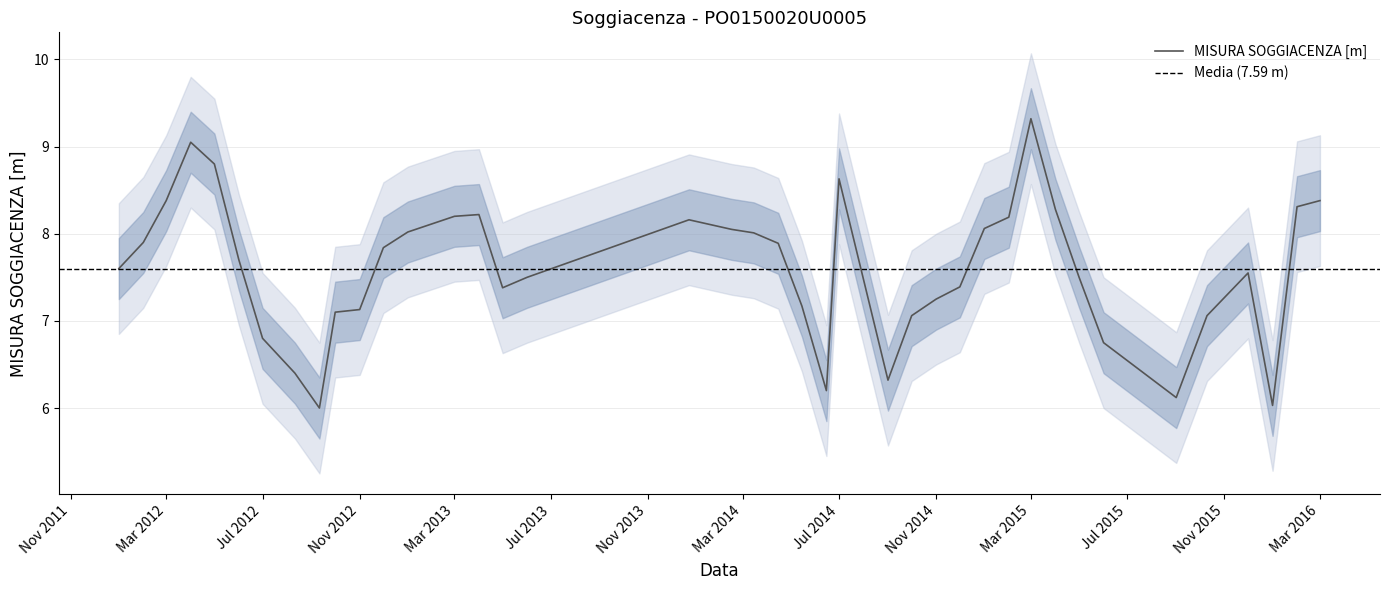

Read the value at 2014-02-15.

8.1